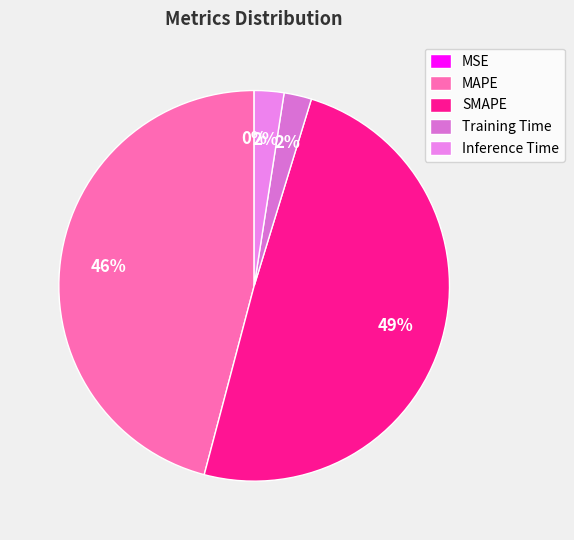

To the nearest percent, what percentage of the pie is SMAPE?

49%